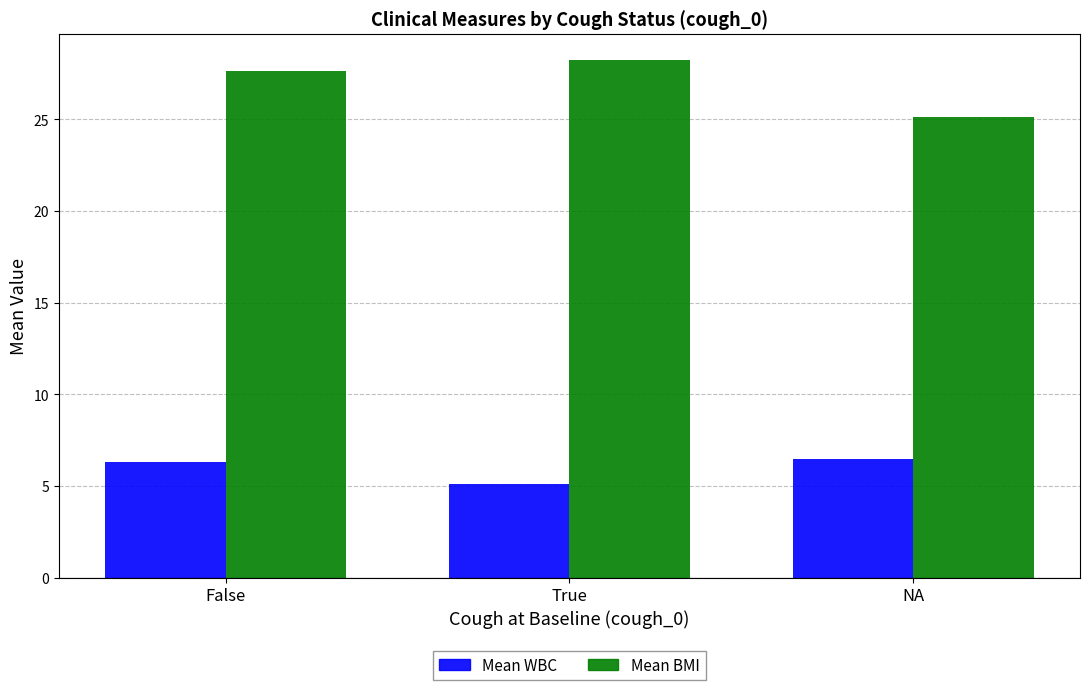

What is the maximum value shown in the chart?

28.3